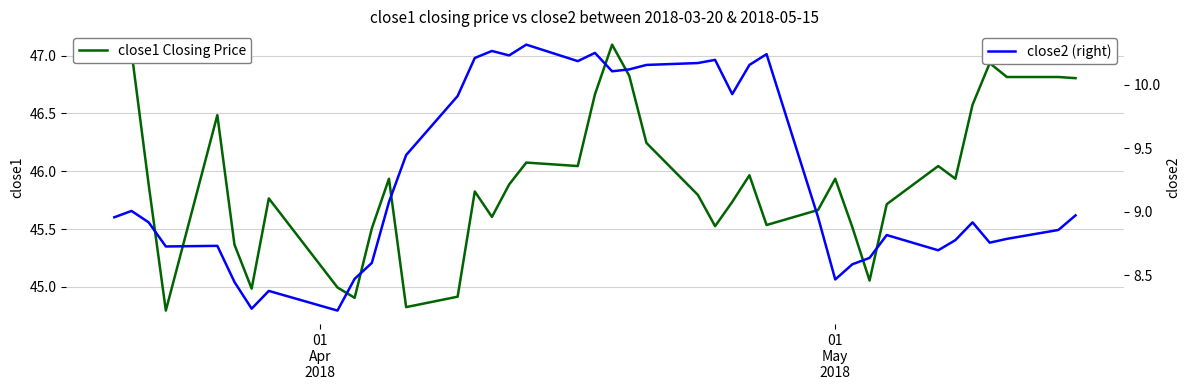

How many distinct data groups are displayed?

2